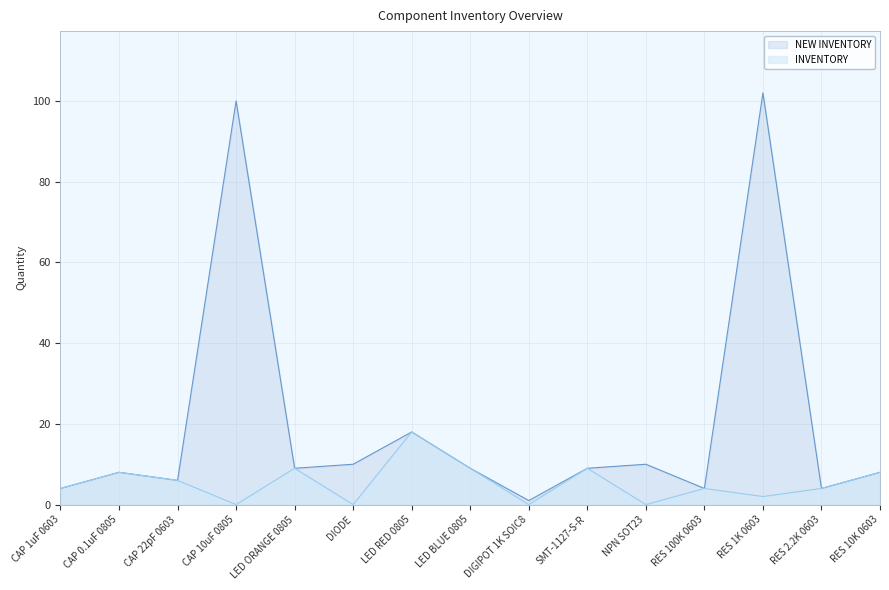

Reading right to left, what are all the values shown in this chart?

NEW INVENTORY: RES 10K 0603=8	RES 2.2K 0603=4	RES 1K 0603=102	RES 100K 0603=4	NPN SOT23=10	SMT-1127-S-R=9	DIGIPOT 1K SOIC8=1	LED BLUE 0805=9	LED RED 0805=18	DIODE=10	LED ORANGE 0805=9	CAP 10uF 0805=100	CAP 22pF 0603=6	CAP 0.1uF 0805=8	CAP 1uF 0603=4
INVENTORY: RES 10K 0603=8	RES 2.2K 0603=4	RES 1K 0603=2	RES 100K 0603=4	NPN SOT23=0	SMT-1127-S-R=9	DIGIPOT 1K SOIC8=0	LED BLUE 0805=9	LED RED 0805=18	DIODE=0	LED ORANGE 0805=9	CAP 10uF 0805=0	CAP 22pF 0603=6	CAP 0.1uF 0805=8	CAP 1uF 0603=4